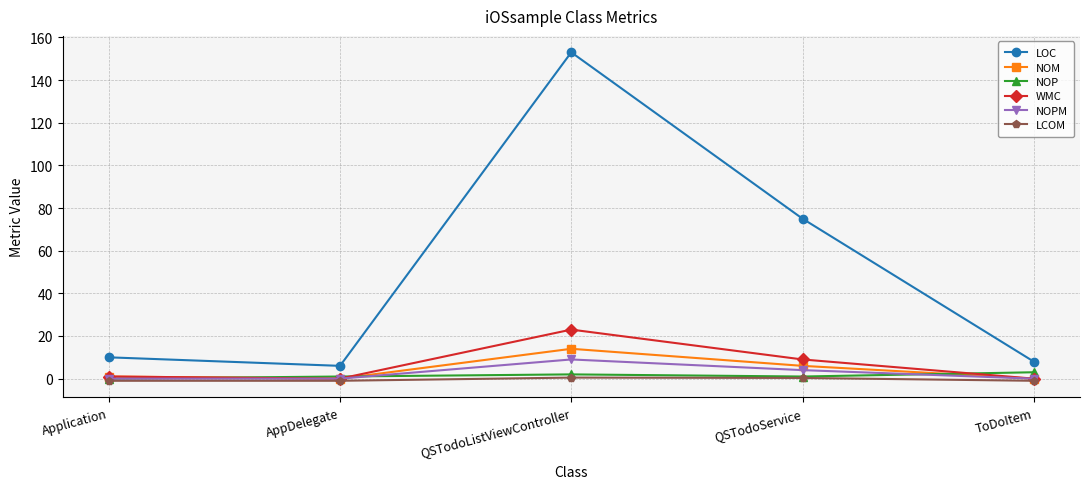

Where is the first local minimum for LOC?

AppDelegate